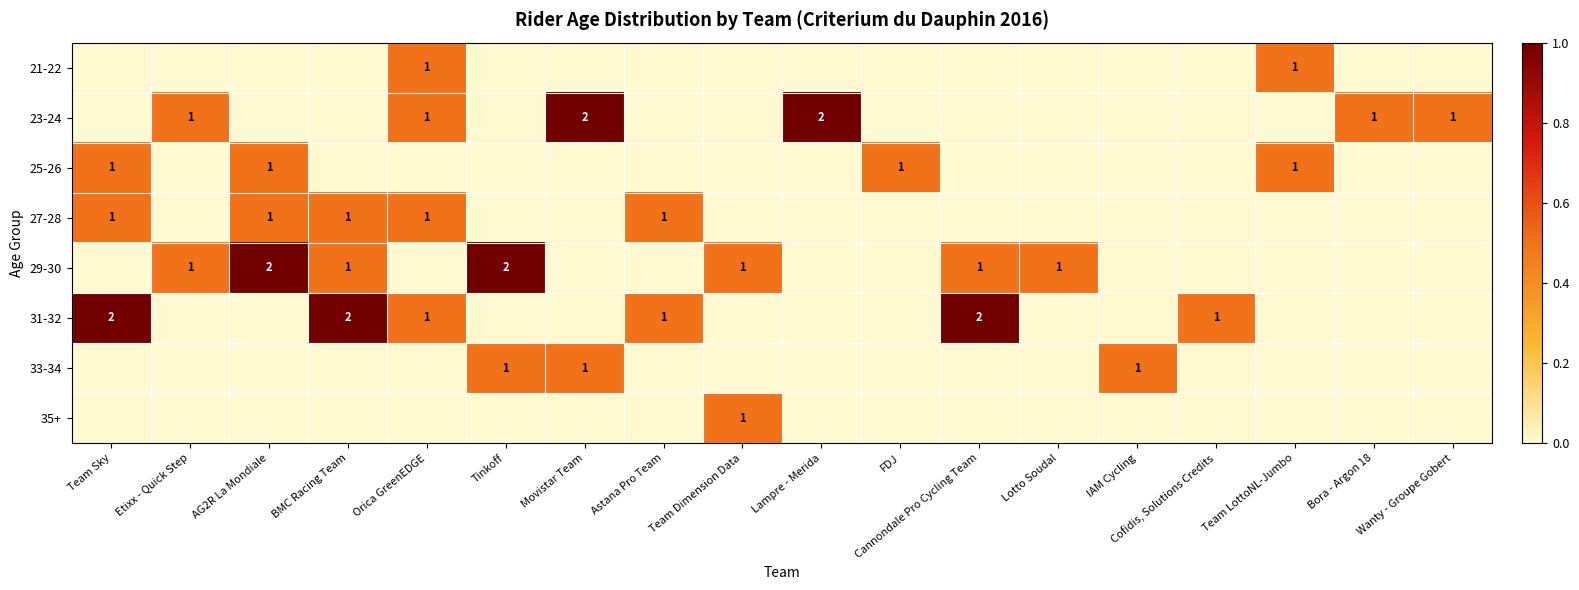

At how many categories does at least one series exceed 0?

18